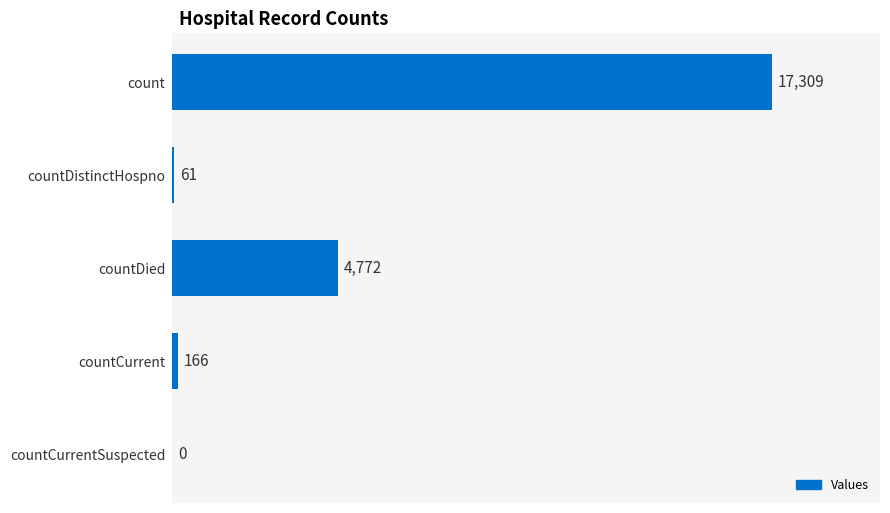

What is the sum of the values at count and countDistinctHospno?

17370